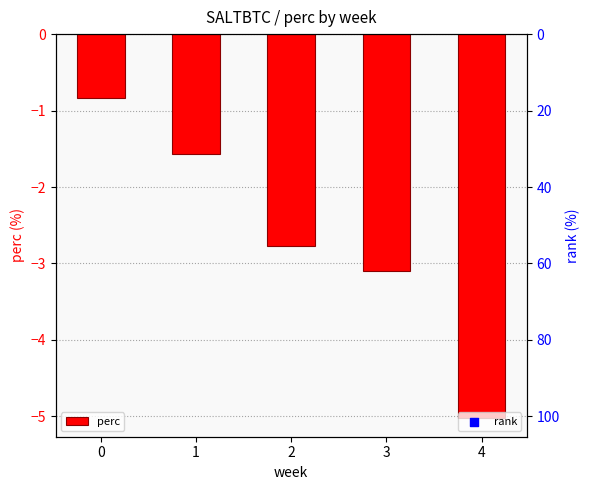

At how many categories does at least one series exceed -26?

5